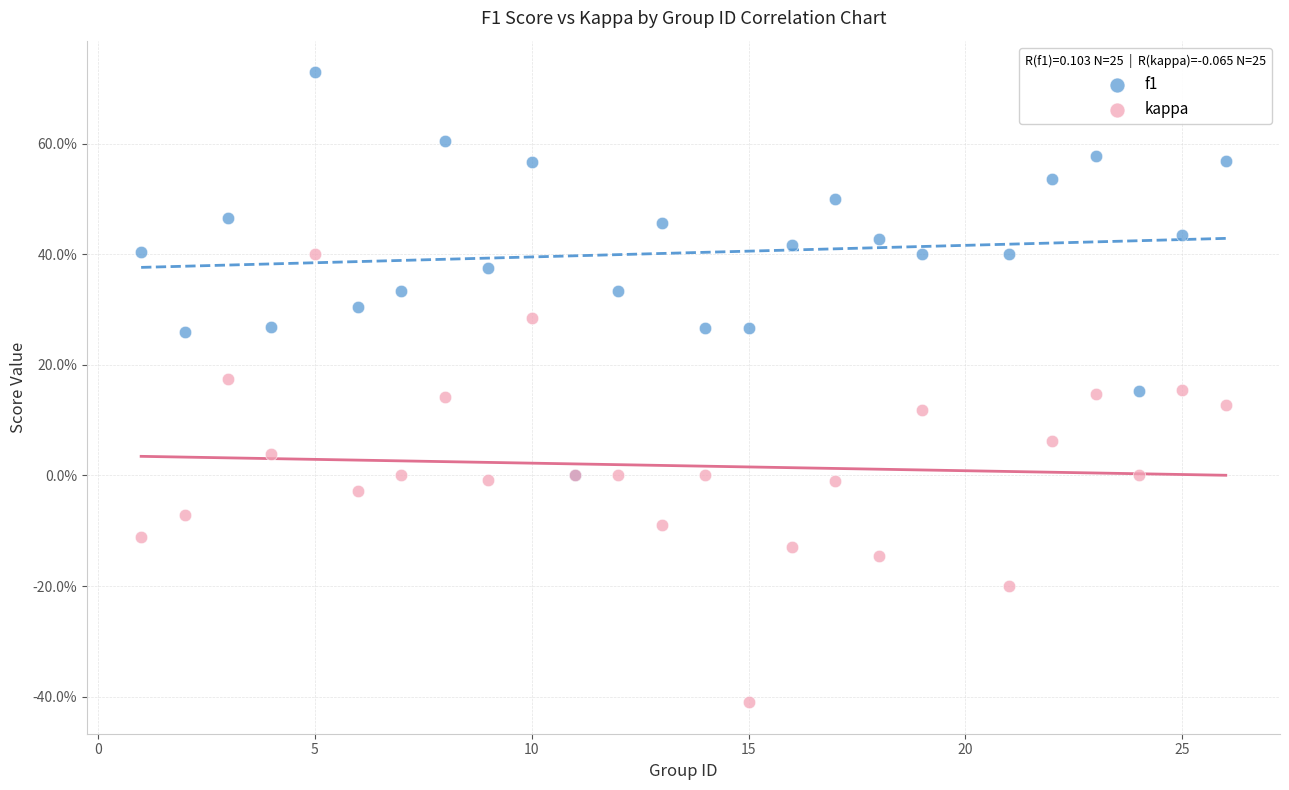

Which series has the widest spread of Y values?

kappa